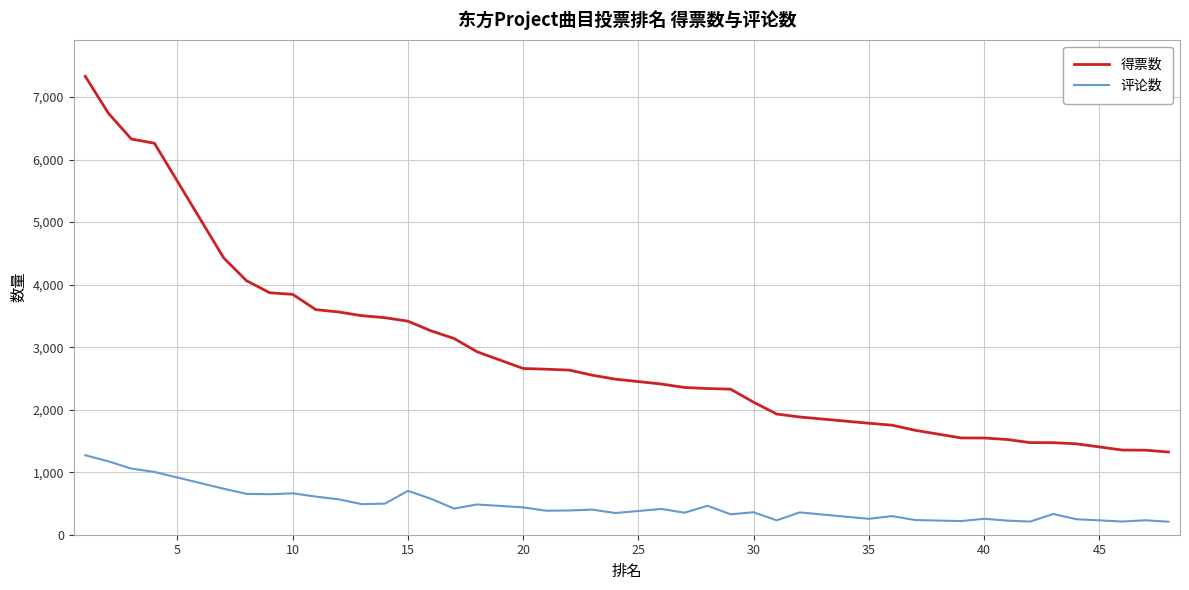

True or false: 得票数 and 评论数 intersect in this chart.

False